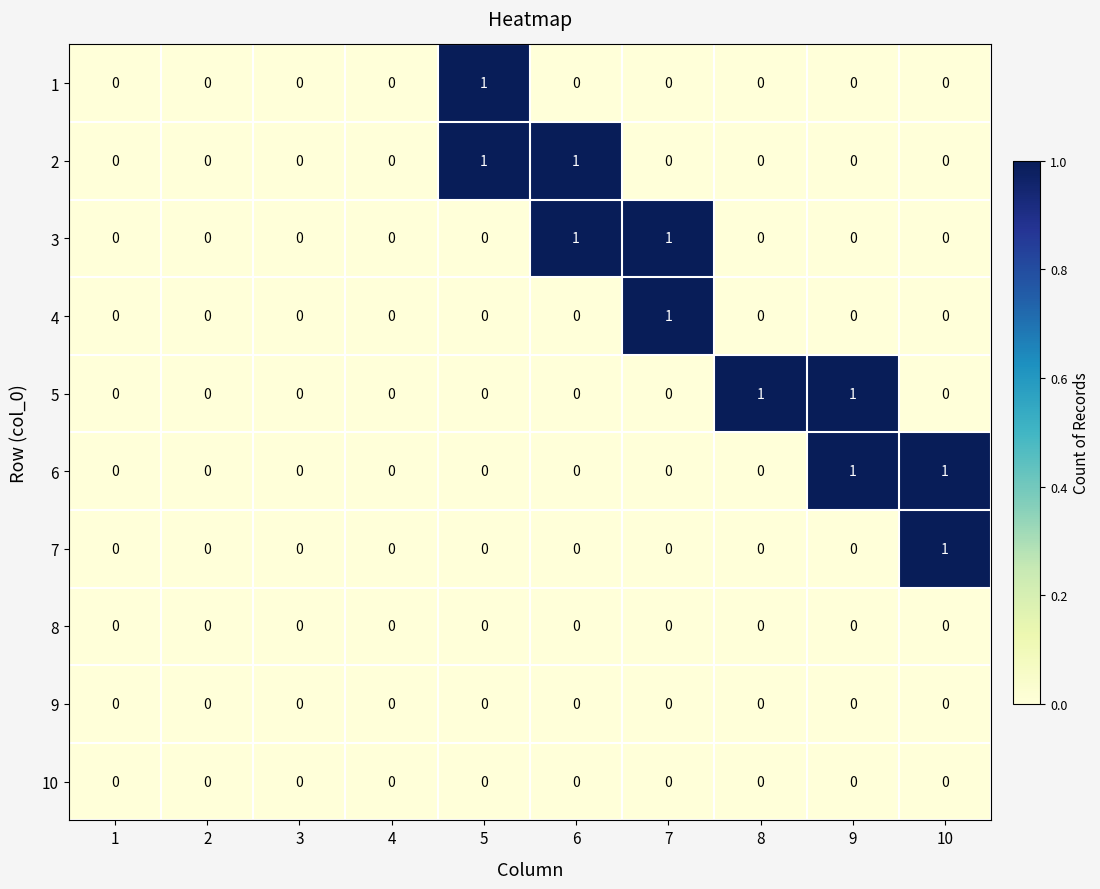

The 10 series shows 0 at 2. True or false?

True